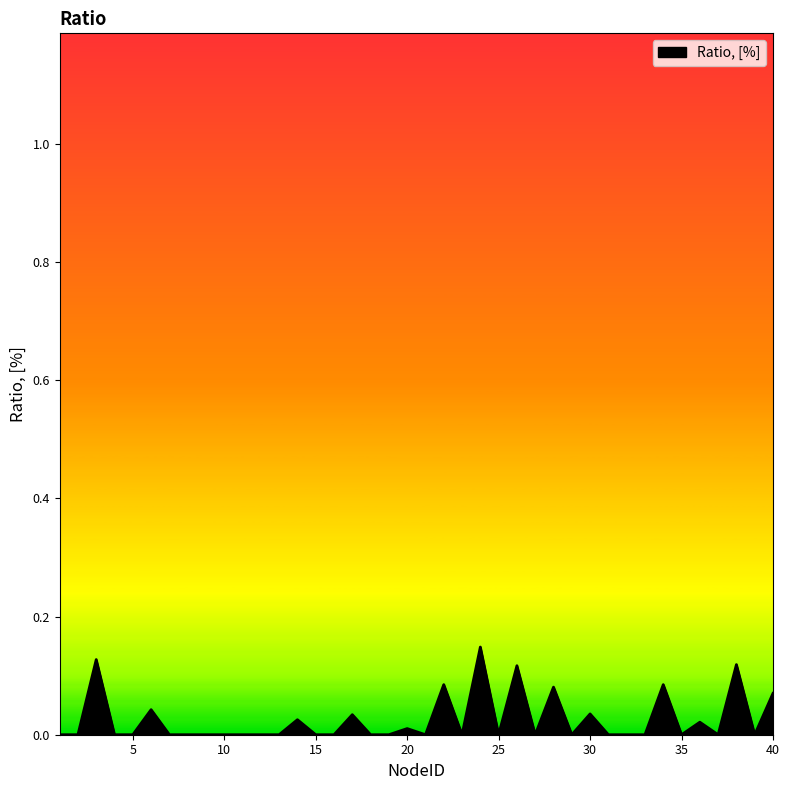

Does the chart have visible grid lines?

No